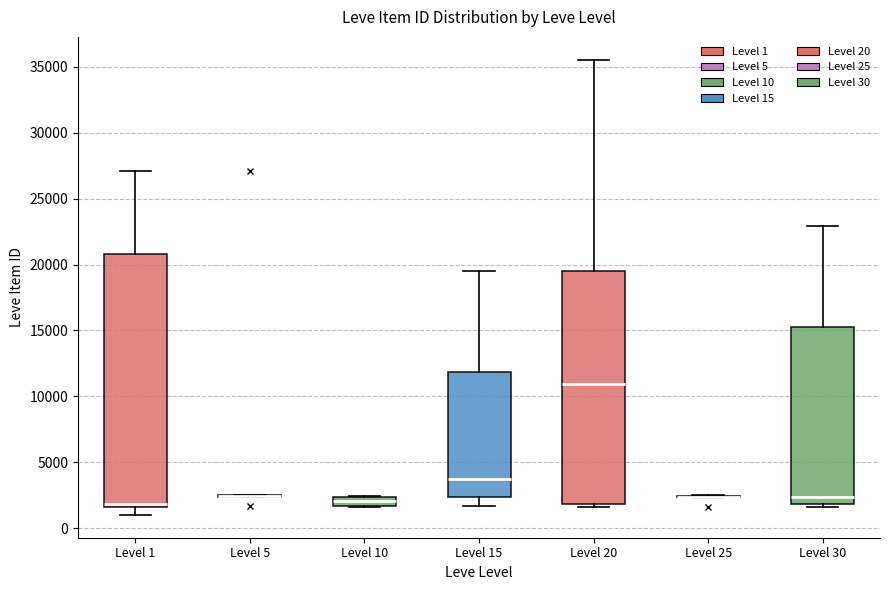

Where does the upper whisker of the box for Level 15 end on the y-axis? The values are not printed on the chart, so give them approximately, as read against the axis.

19500